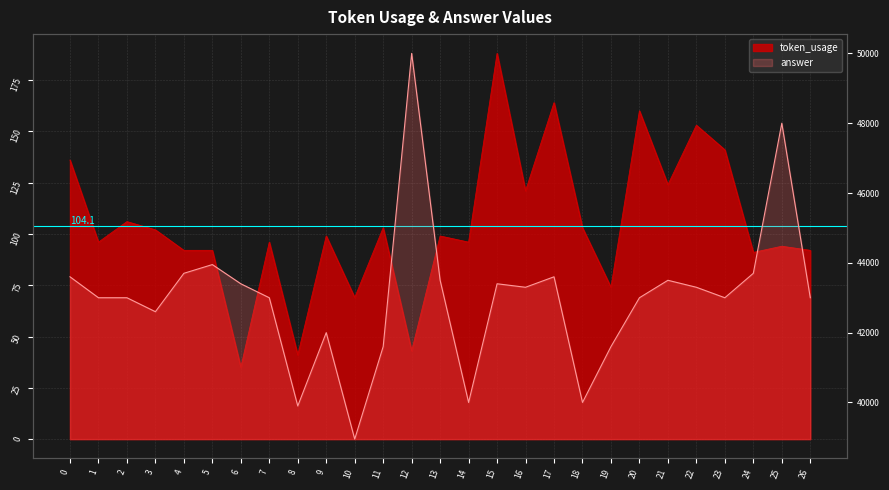

Is the value of token_usage at 7 greater than the value of answer at 20?

No